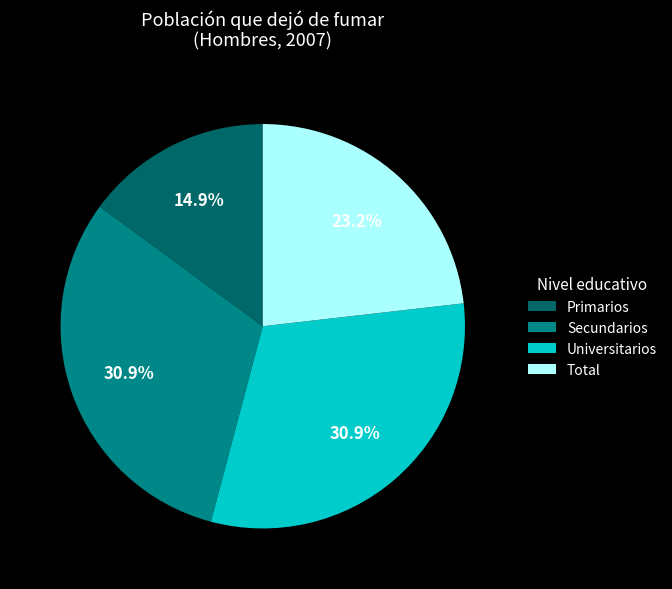

To the nearest percent, what percentage of the pie is Secundarios?

31%